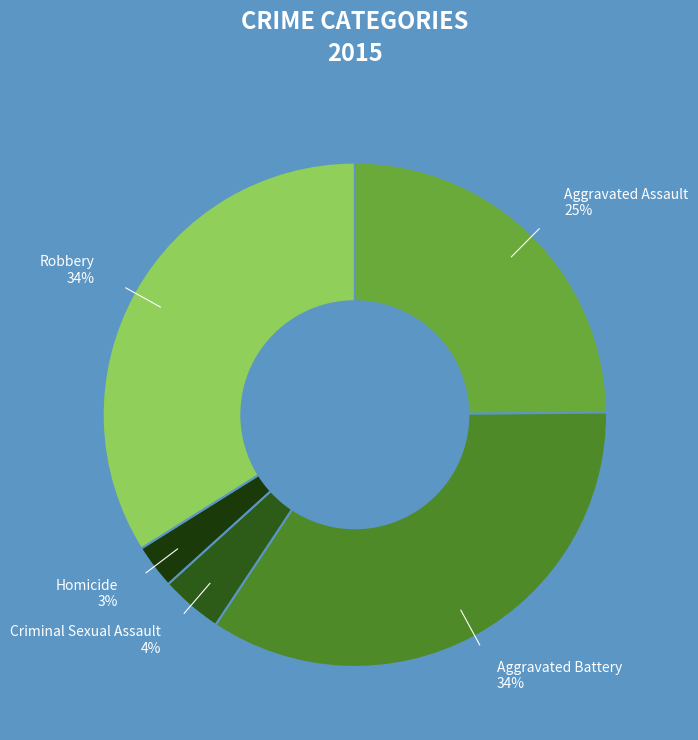

Which has a higher value, Aggravated Battery or Homicide?

Aggravated Battery